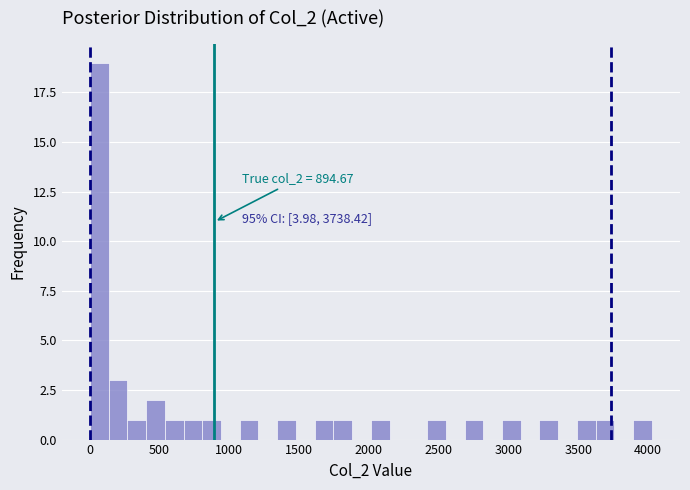

Around what value on the x-axis is the tallest bar? Give the approximate position of its centre, as read against the axis.

50